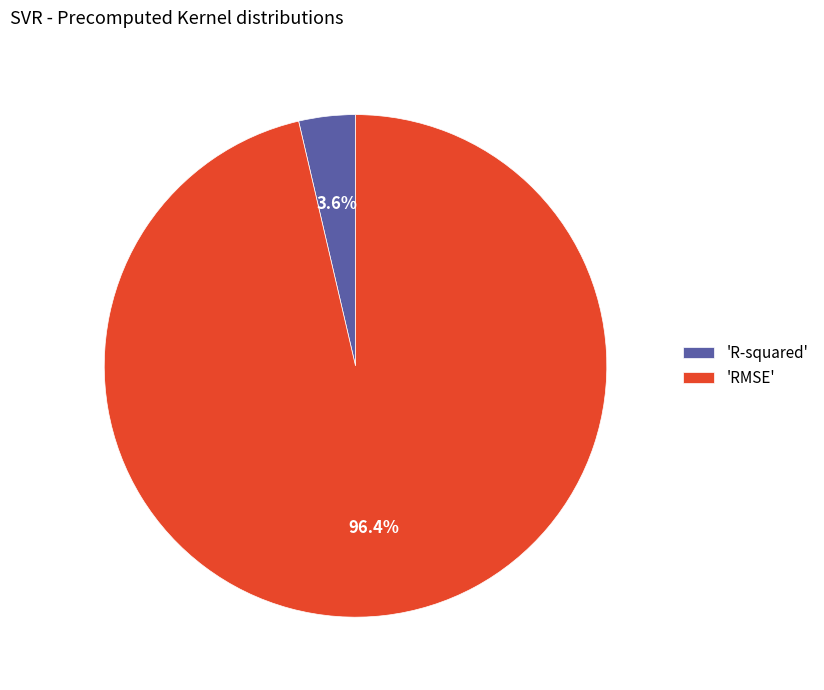

Between 'R-squared' and 'RMSE', which is larger?

'RMSE'